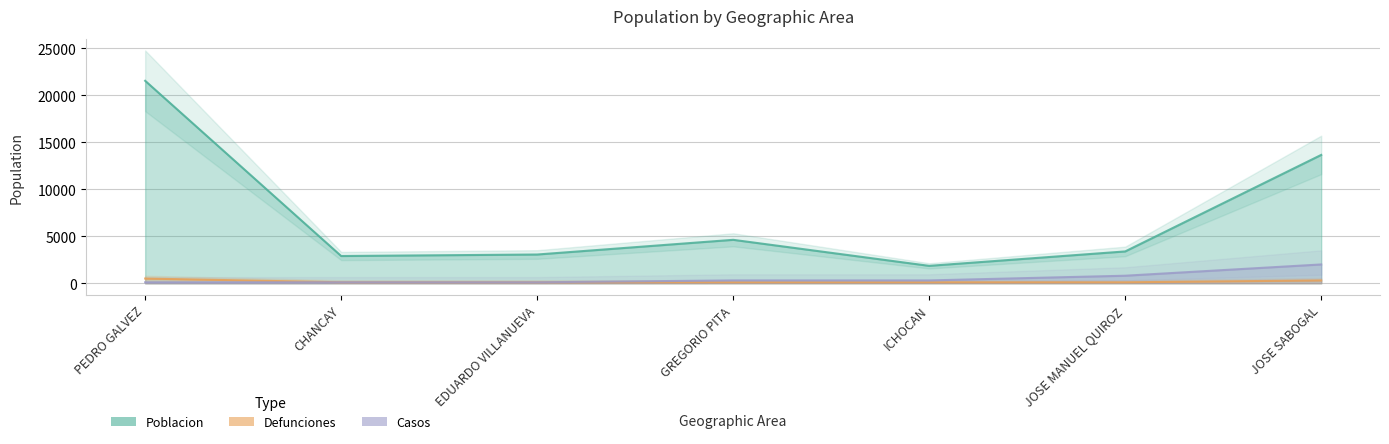

What are all the series names shown in the legend?

poblacion, defunciones, casos